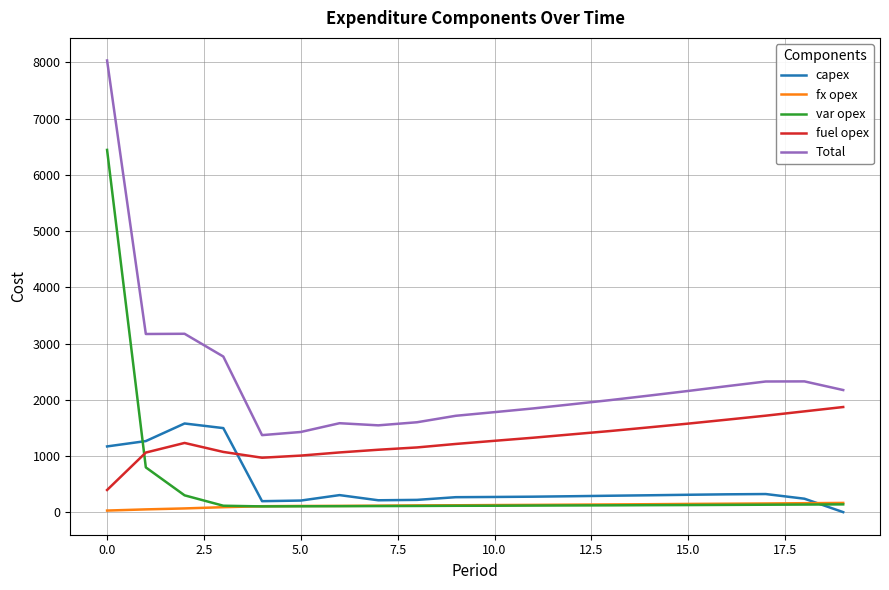

What is the minimum value for fuel opex?

394